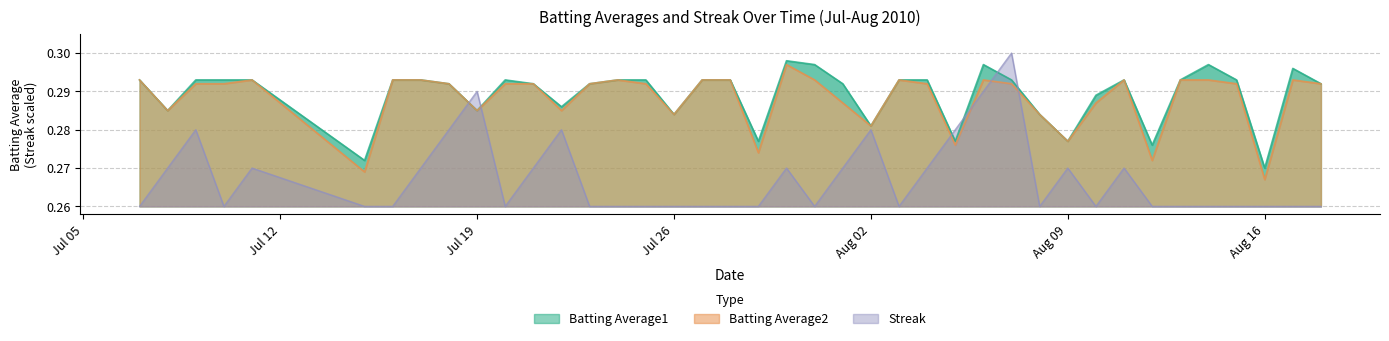

Between 2010-08-15 and 2010-07-20, which is larger?

2010-08-15